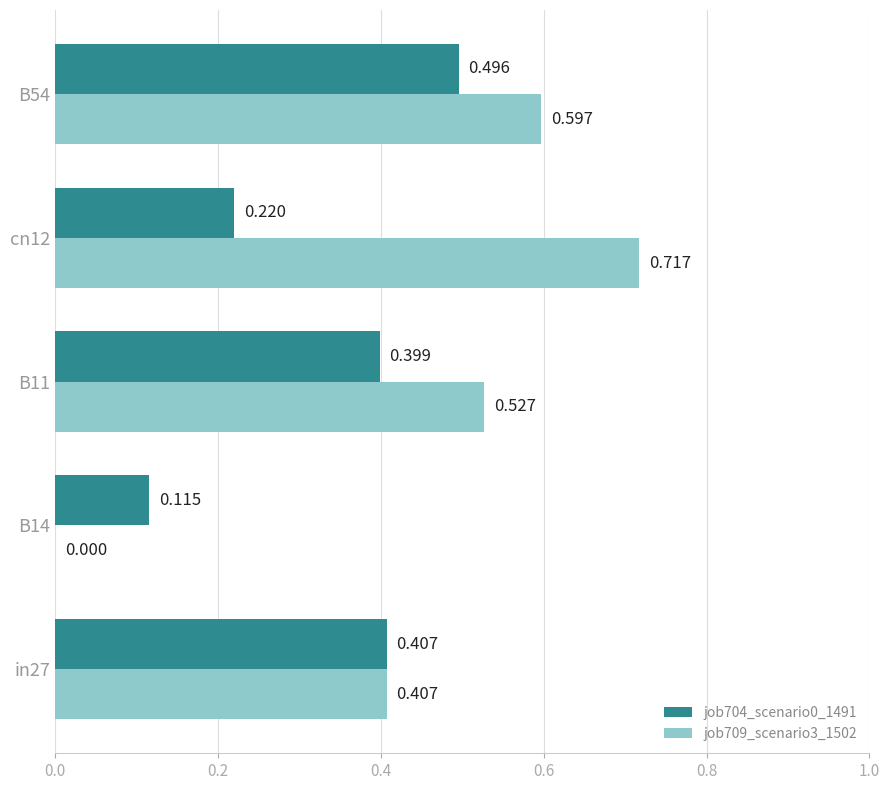

At which label is job709_scenario3_1502 closest to 0?

B14